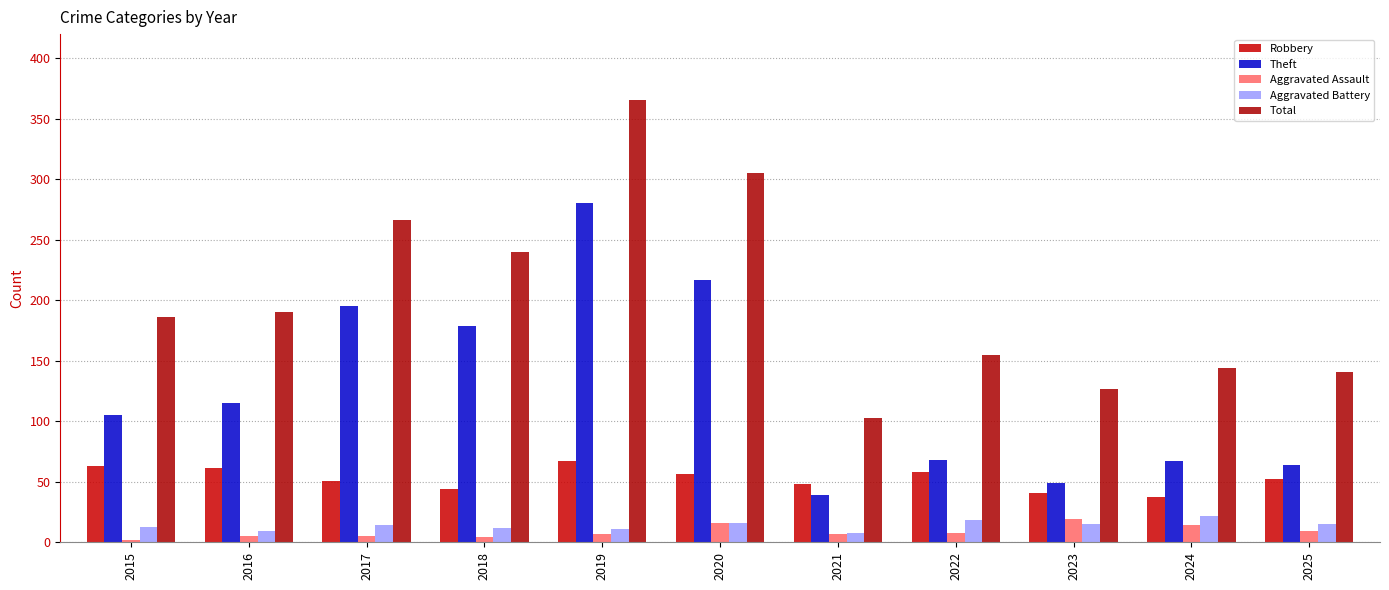

What is the spread (max minus min) of values at 2021?

96